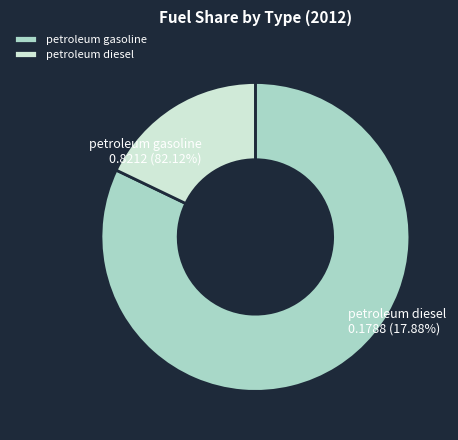

To the nearest percent, what percentage of the pie is petroleum gasoline?

82%